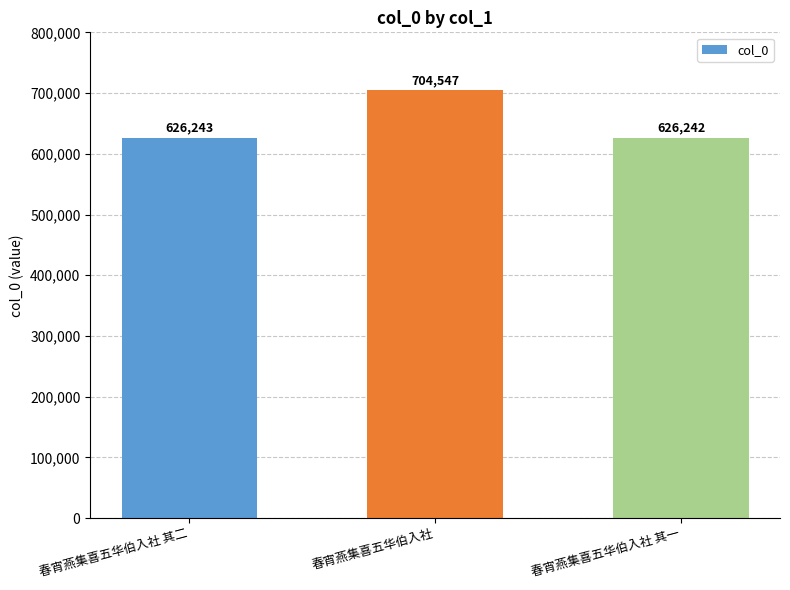

The chart shows a value of 704547 at 春宵燕集喜五华伯入社. True or false?

True